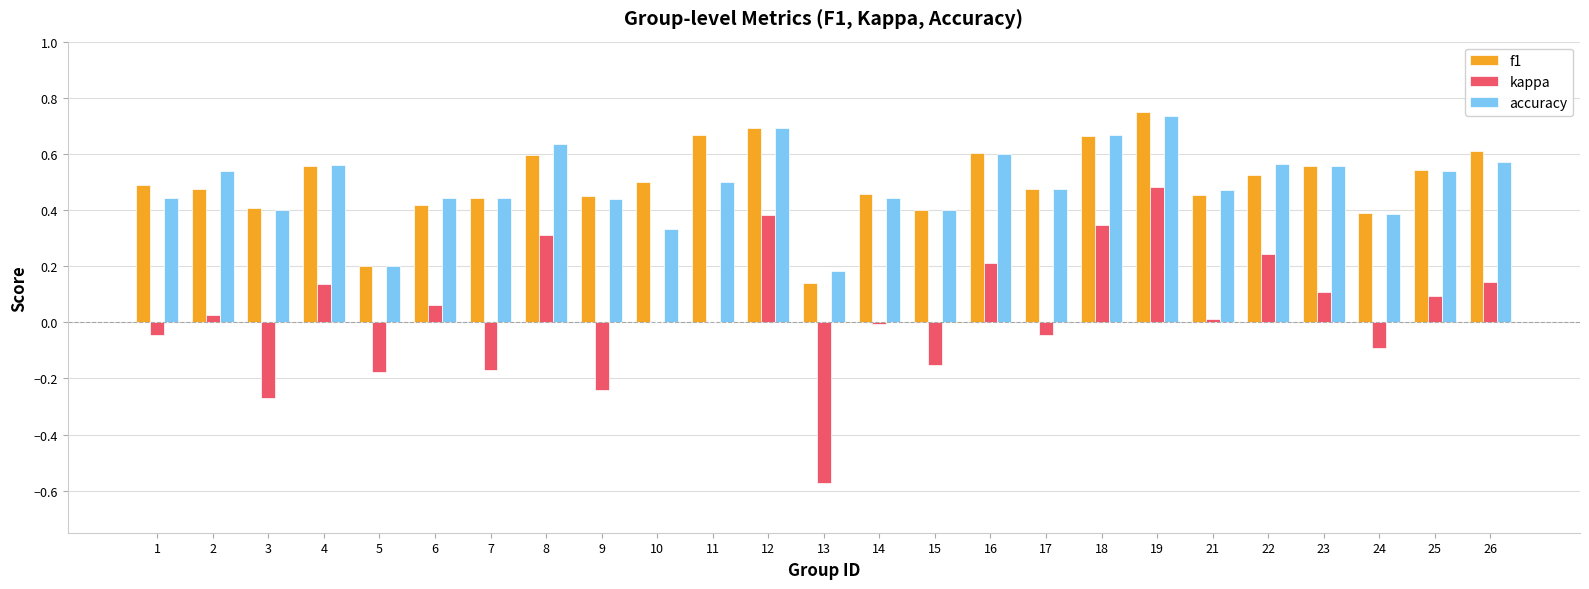

Is the value of f1 at 13 greater than the value of kappa at 19?

No